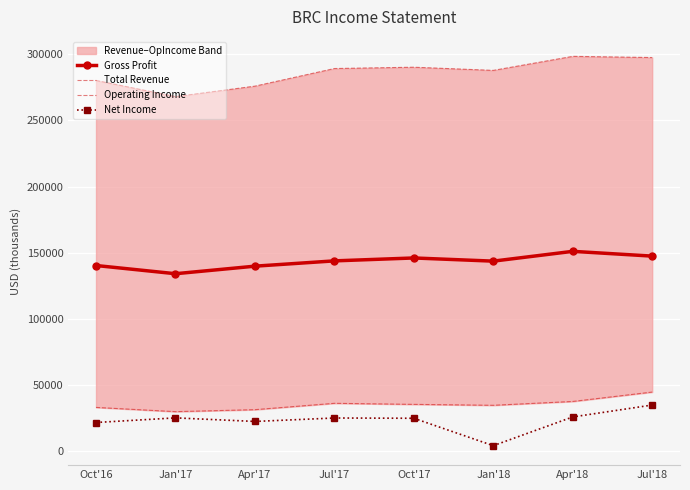

True or false: Gross Profit has more than 0 points higher than both neighbors.

True